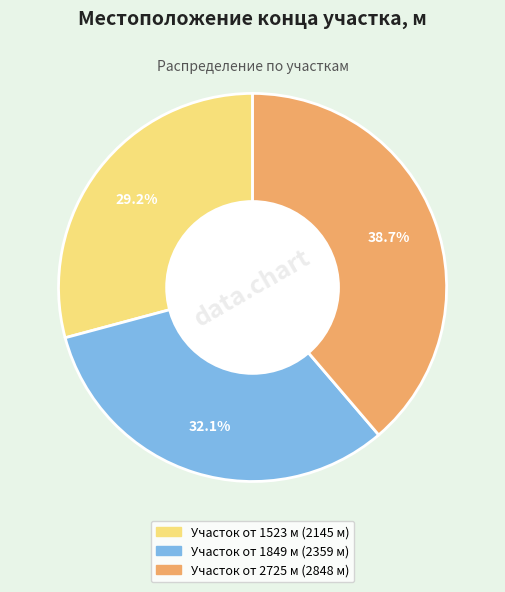

Is there a majority slice in this chart?

No